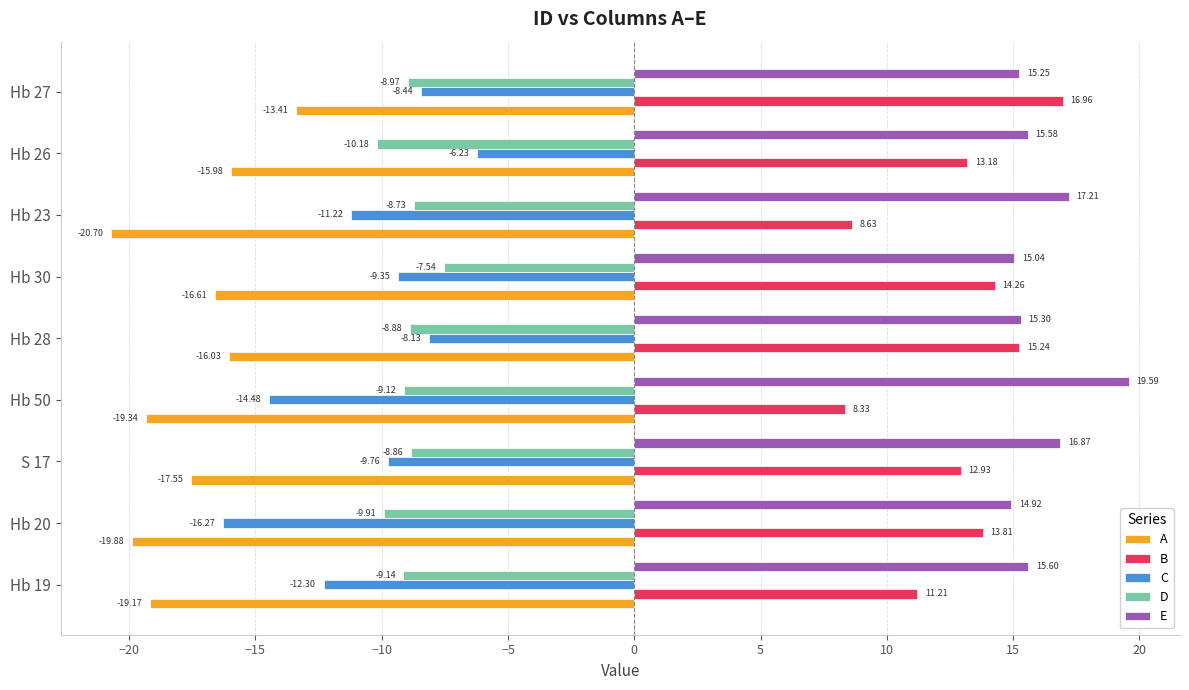

What is the greatest value displayed?

19.6